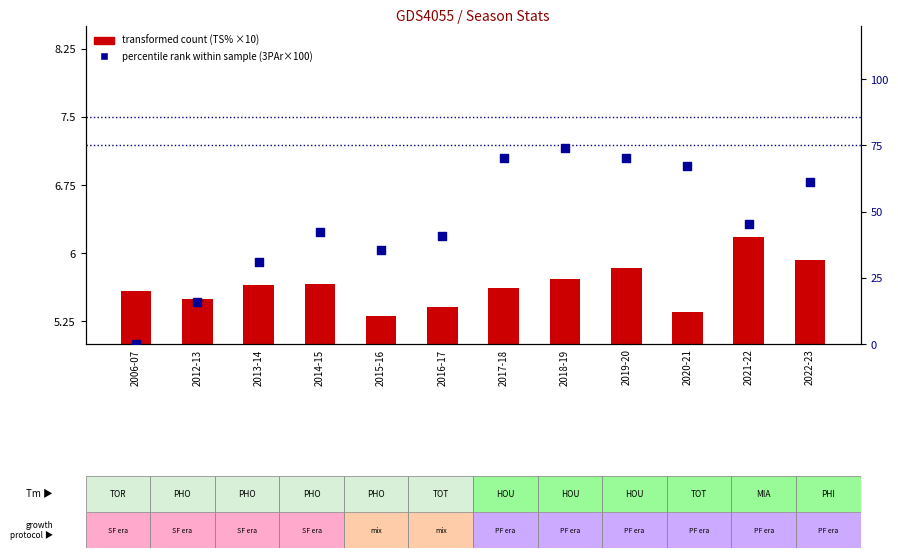

At how many categories does at least one series exceed 21?

10